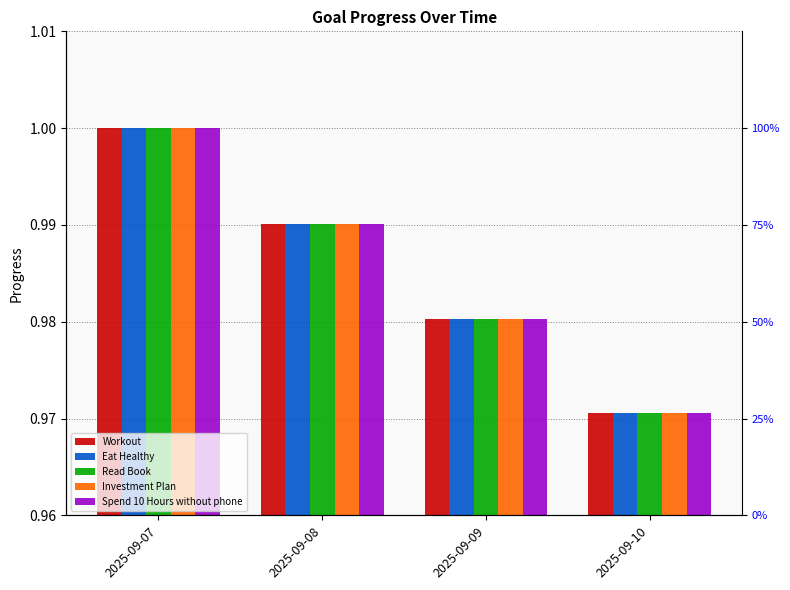

At which category is the sum across all series the highest?

2025-09-07